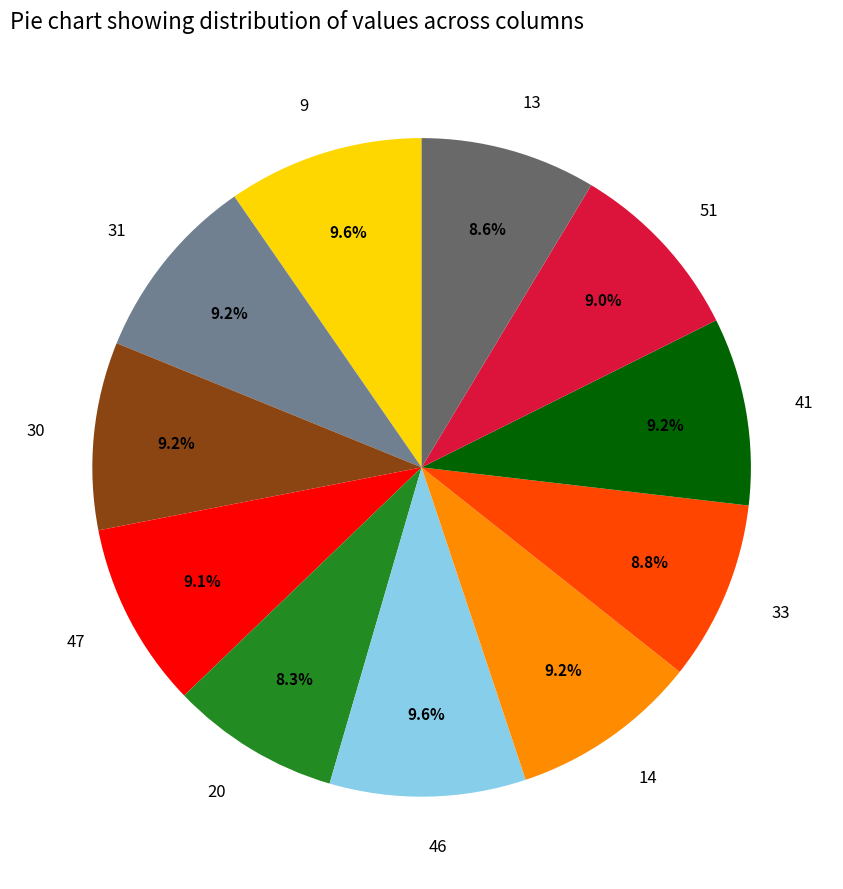

Does 20 represent more than half of the total?

No